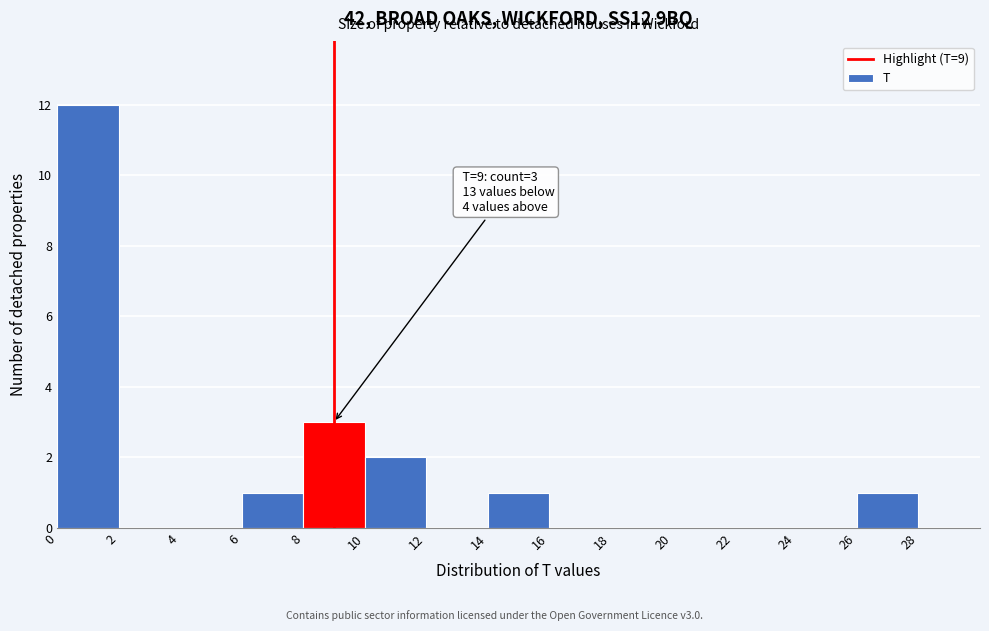

Which range on the x-axis has the tallest bar?

0 to 2